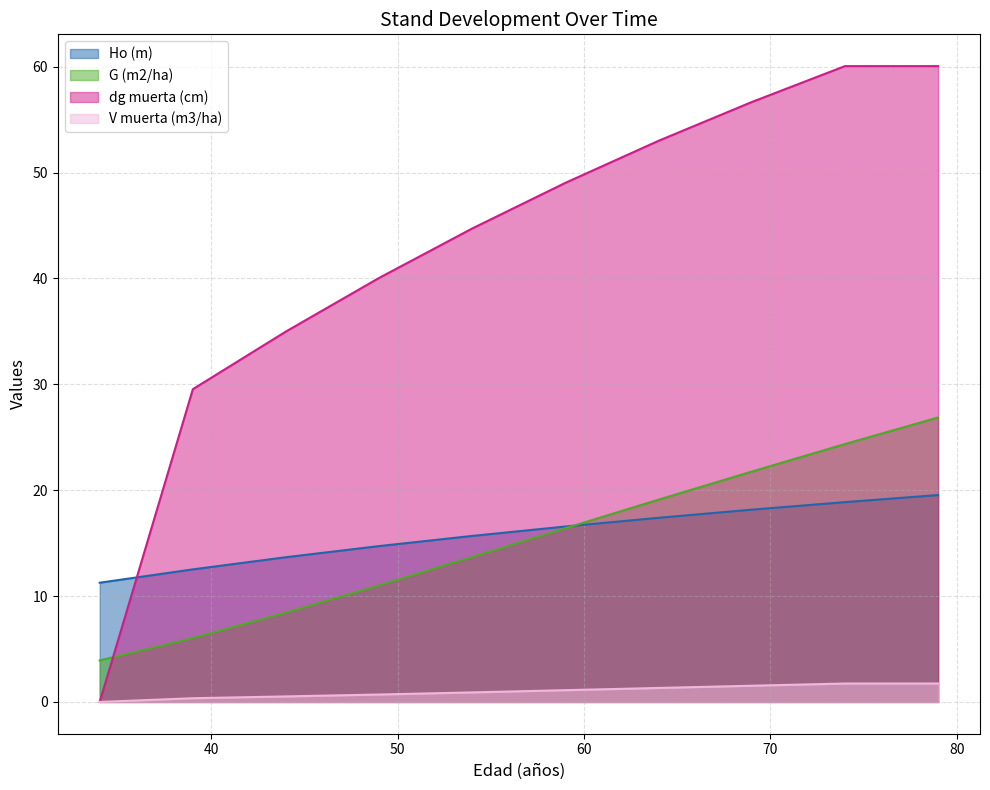

What are all the series names shown in the legend?

Ho (m), G (m2/ha), dg muerta (cm), V muerta (m3/ha)